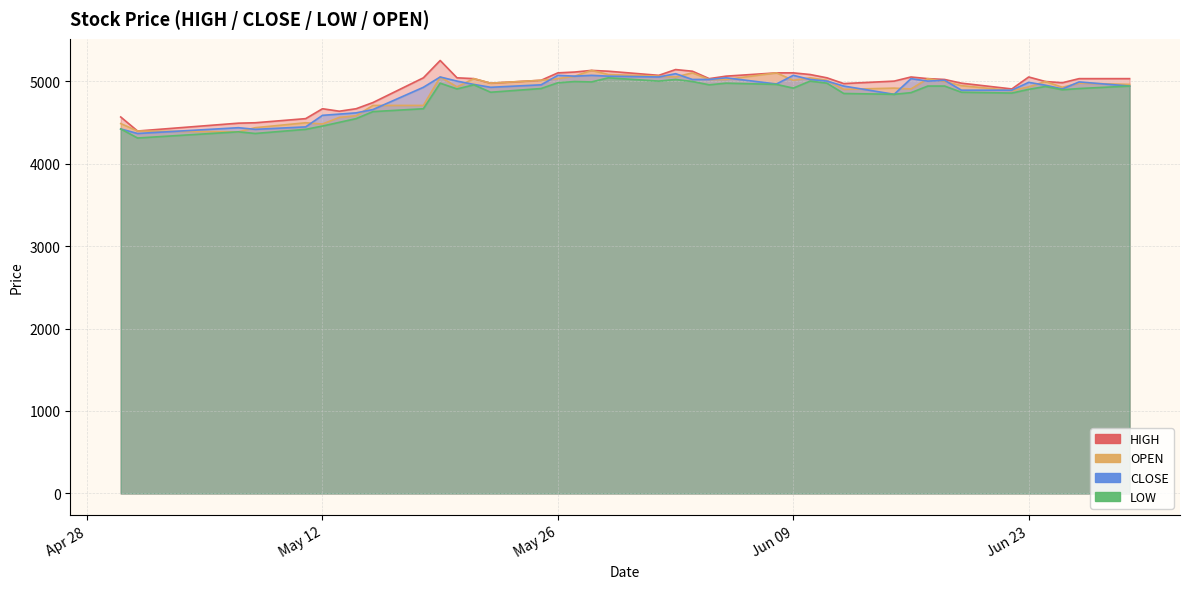

True or false: CLOSE and HIGH cross at least once.

False